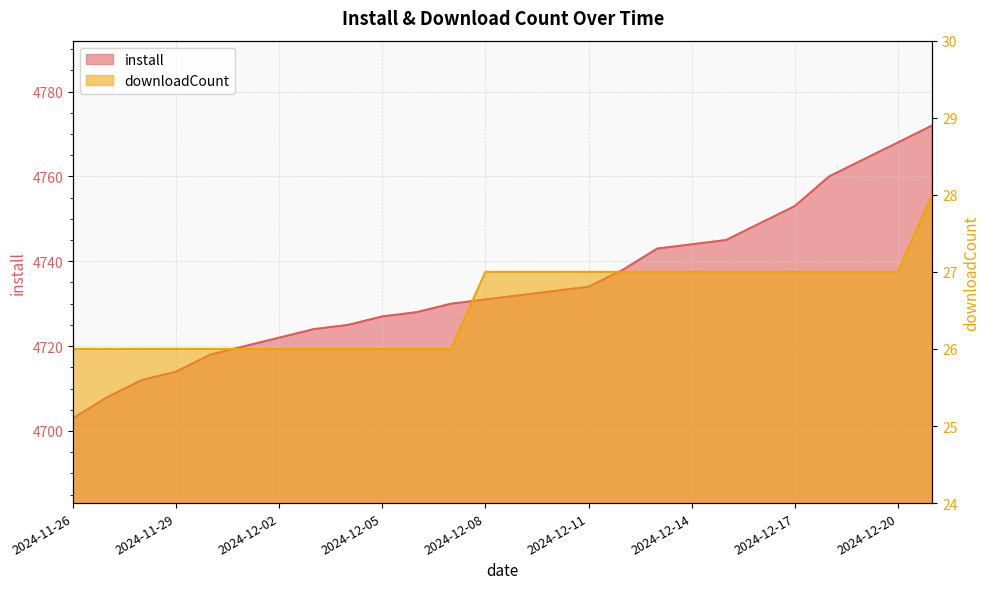

What is the difference between the install values at 2024-12-20 and 2024-12-19?

4